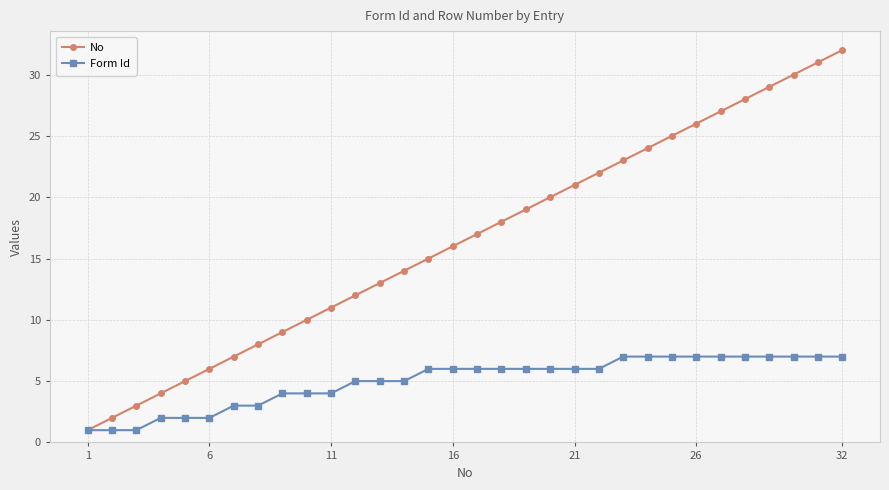

Reading right to left, transcribe all the data shown in this chart.

No: 32	31	30	29	28	27	26	25	24	23	22	21	20	19	18	17	16	15	14	13	12	11	10	9	8	7	6	5	4	3	2	1
Form Id: 7	7	7	7	7	7	7	7	7	7	6	6	6	6	6	6	6	6	5	5	5	4	4	4	3	3	2	2	2	1	1	1